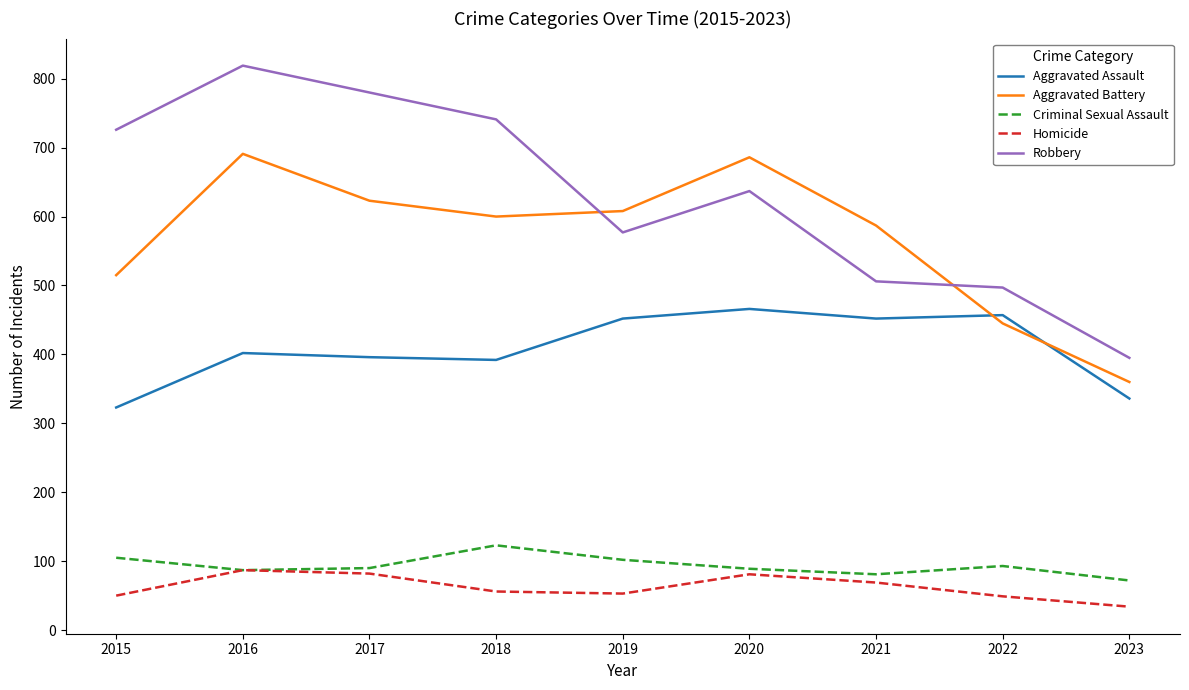

True or false: Aggravated Battery has a value of 335 at 2016.

False